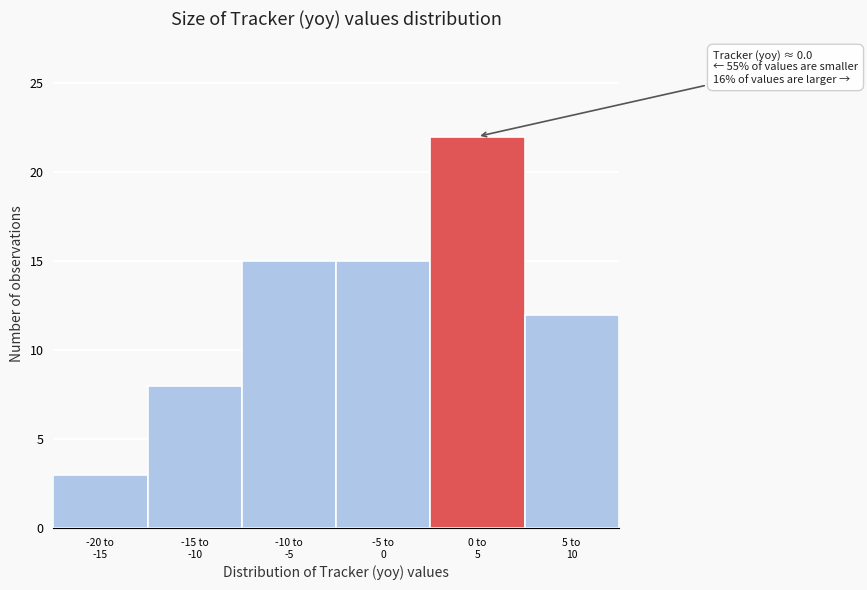

Reading left to right, extract all data points from this chart.

3	8	15	15	22	12